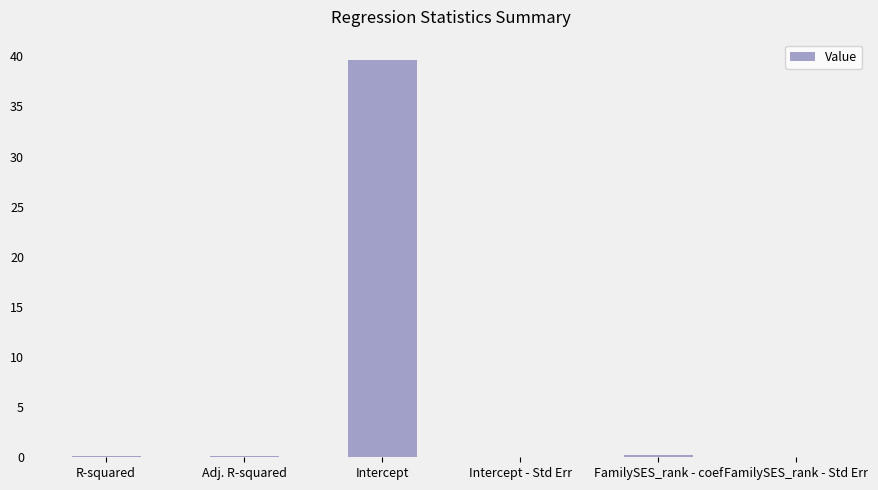

What is the sum of the values at Adj. R-squared and Intercept - Std Err?

0.1